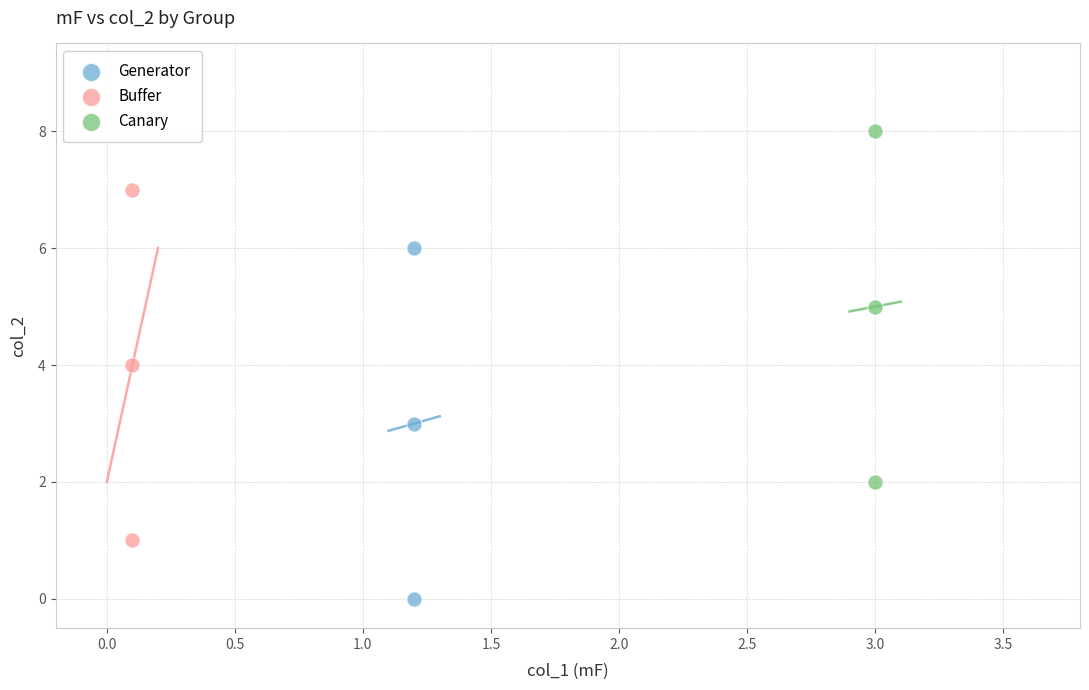

Which series reaches the maximum Y coordinate?

Canary